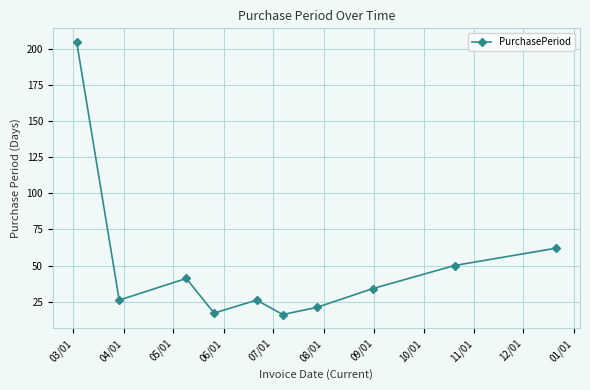

What is the difference between the maximum and minimum values?

189